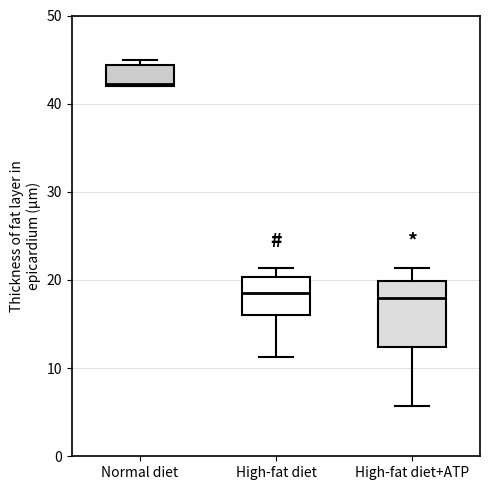

Where does the median line of the box for High-fat diet sit on the y-axis? The values are not printed on the chart, so give them approximately, as read against the axis.

19